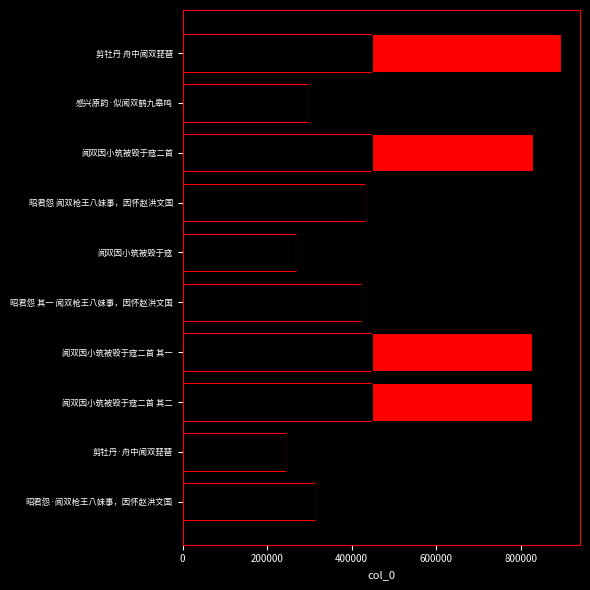

At which category is the sum across all series the highest?

剪牡丹 舟中闻双琵琶